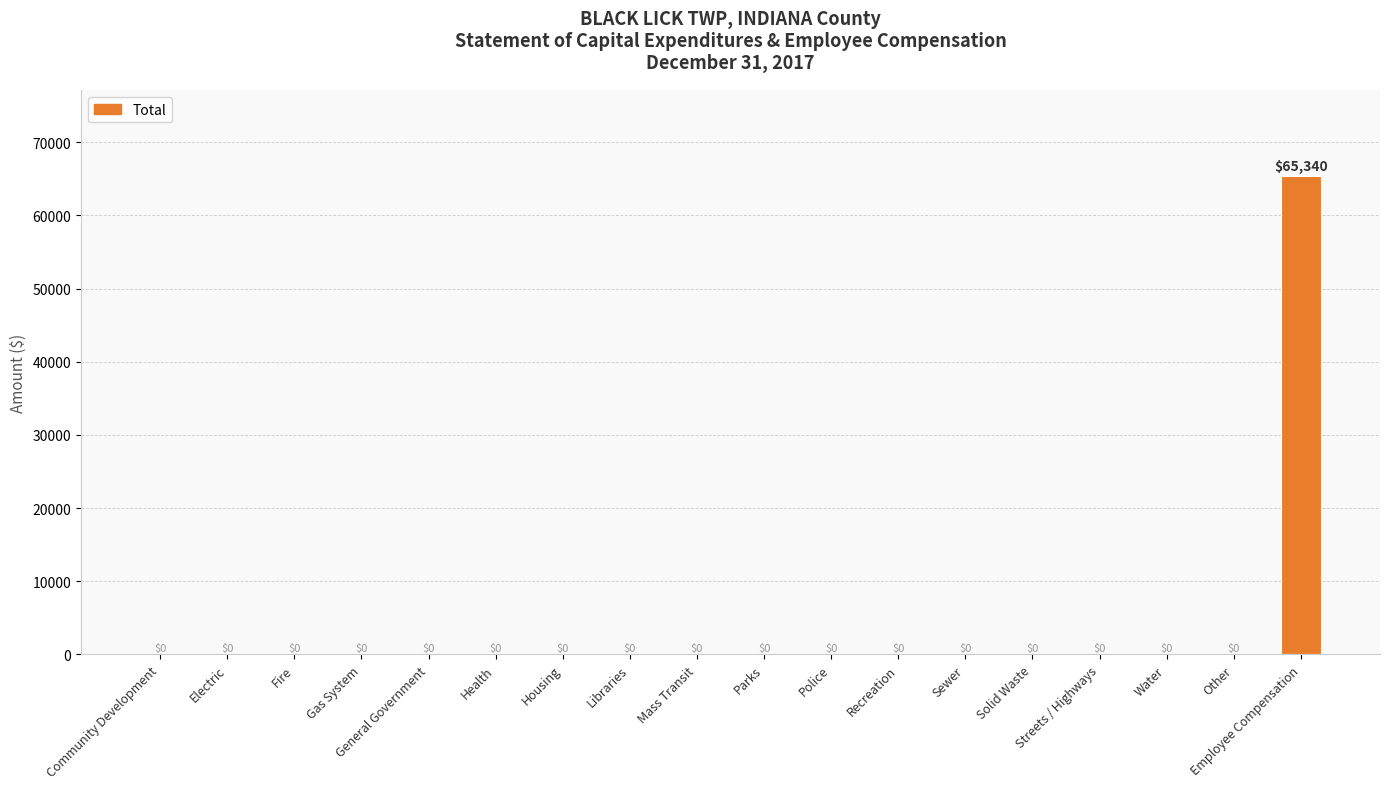

How many distinct data groups are displayed?

1